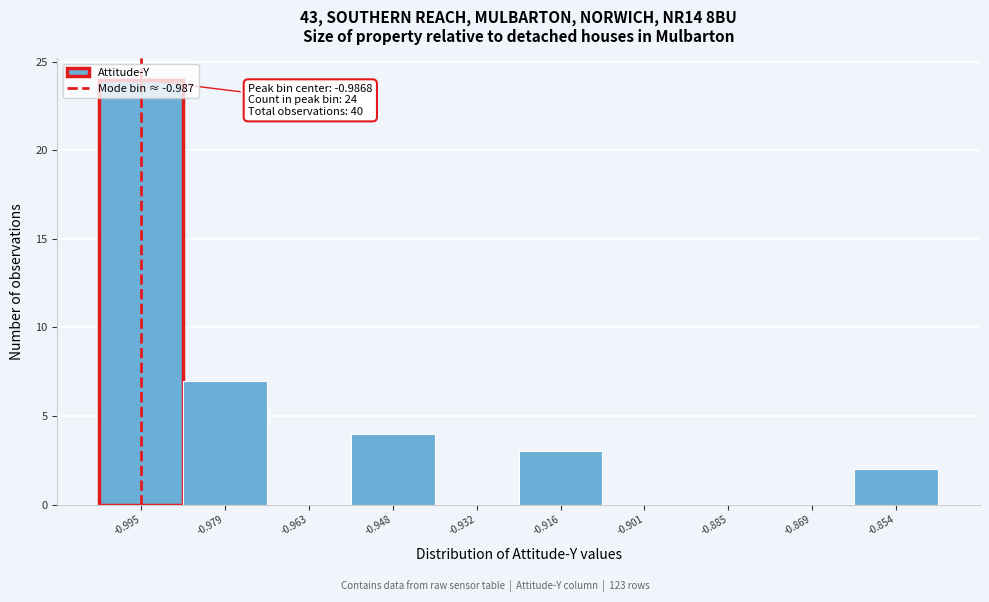

What is the sum of the values at -0.901 and -0.916?

3